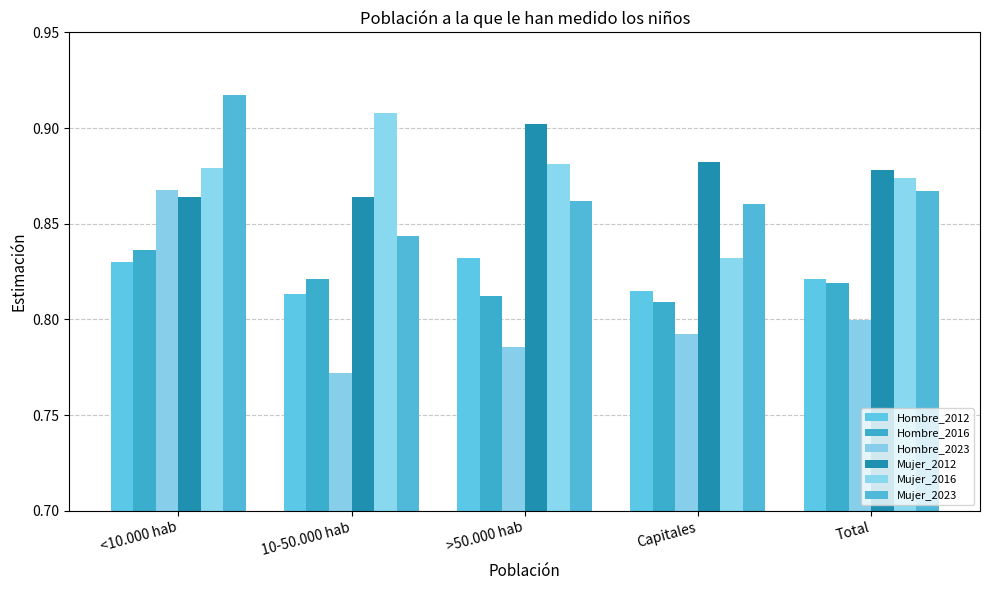

What position from the right is <10.000 hab?

5